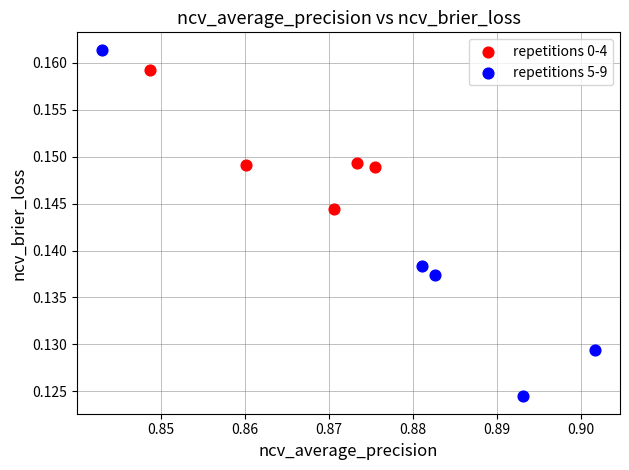

Which series reaches the maximum Y coordinate?

repetitions 5-9